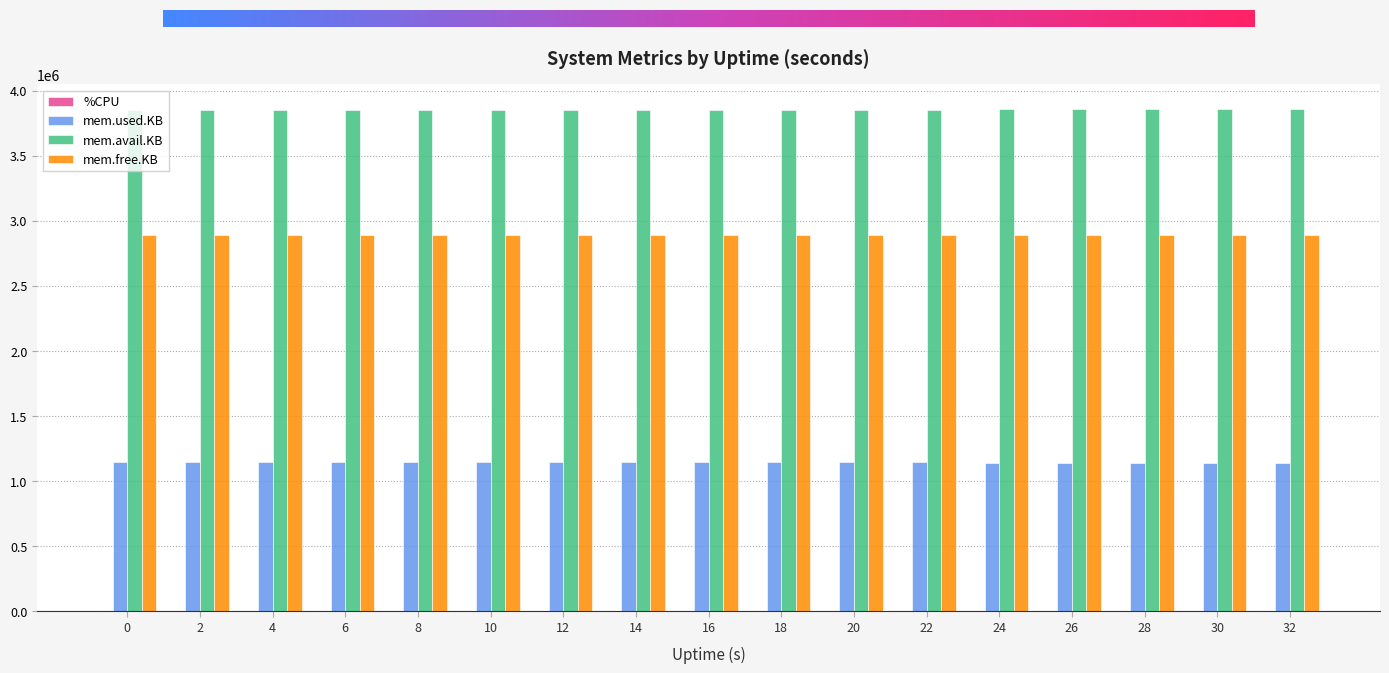

The value of mem.avail.KB at 32 is 3856600.0. True or false?

True